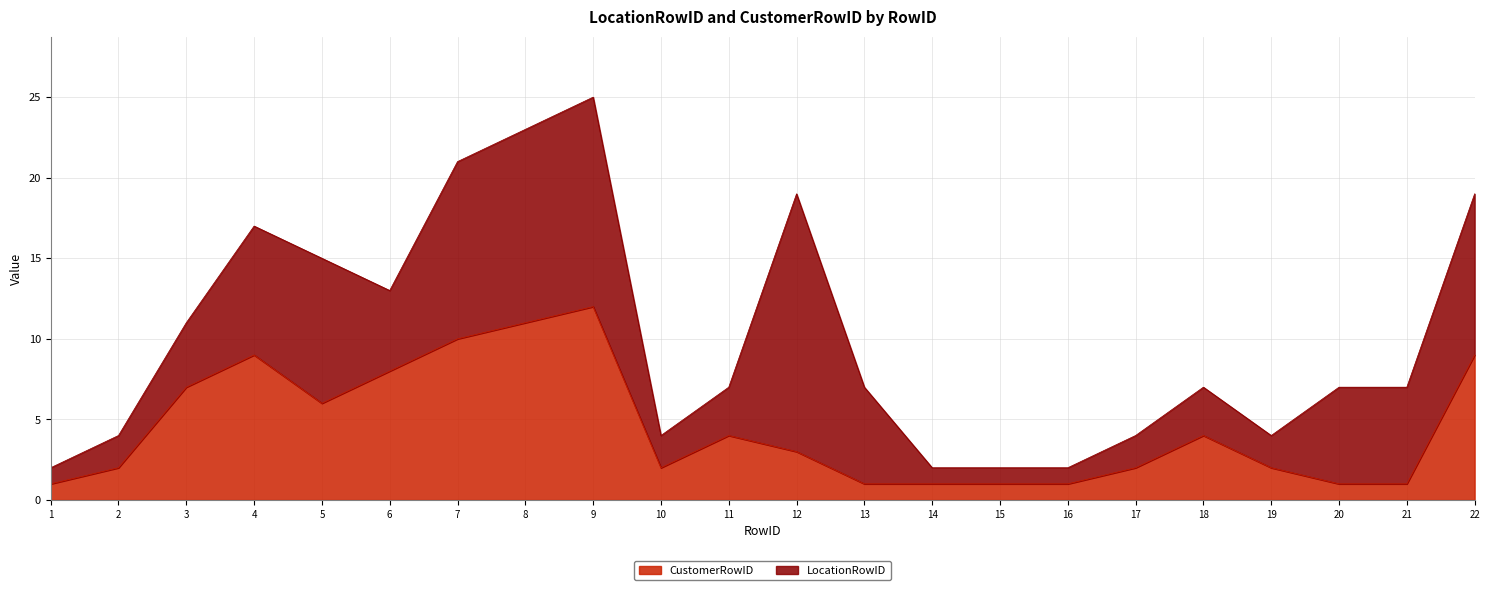

Where does the data first go above 3?

3